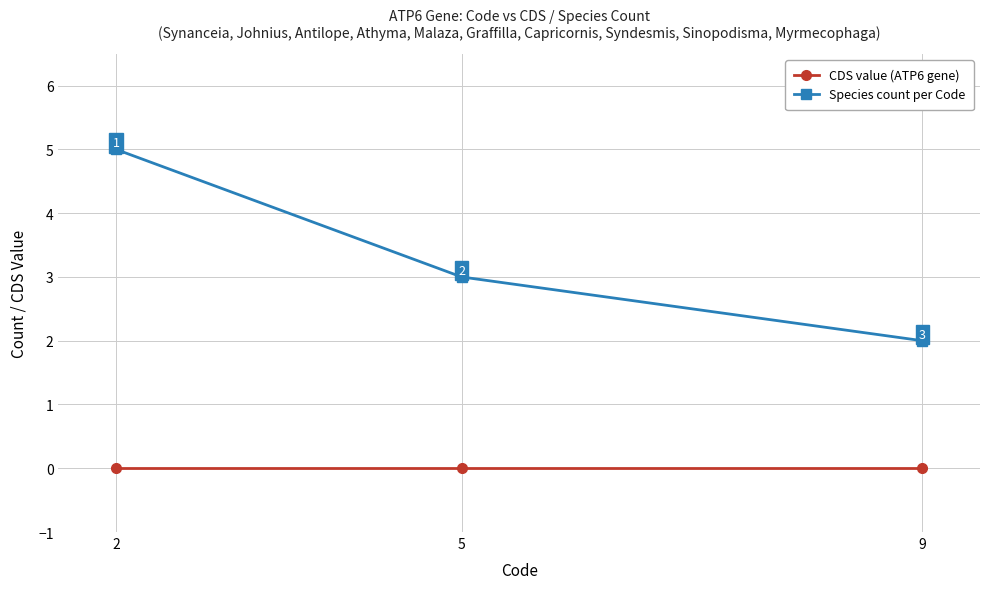

Between 5 and 9, which series saw the biggest shift?

Species count per Code